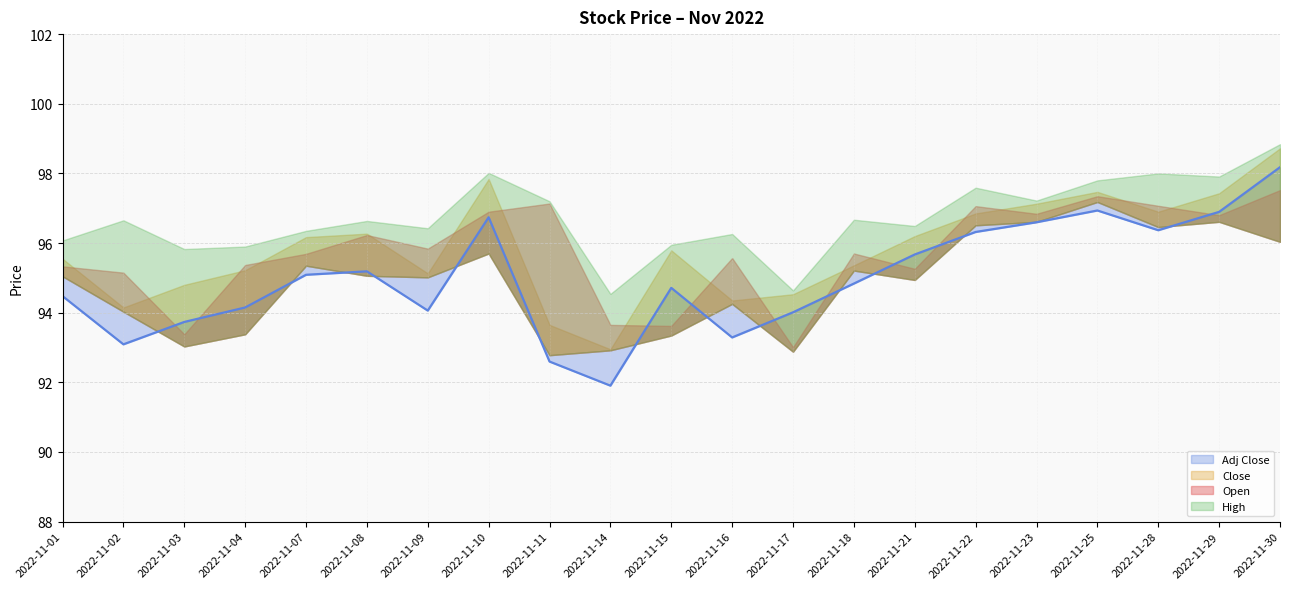

What is the difference between the highest and lowest values at 2022-11-21?

1.5